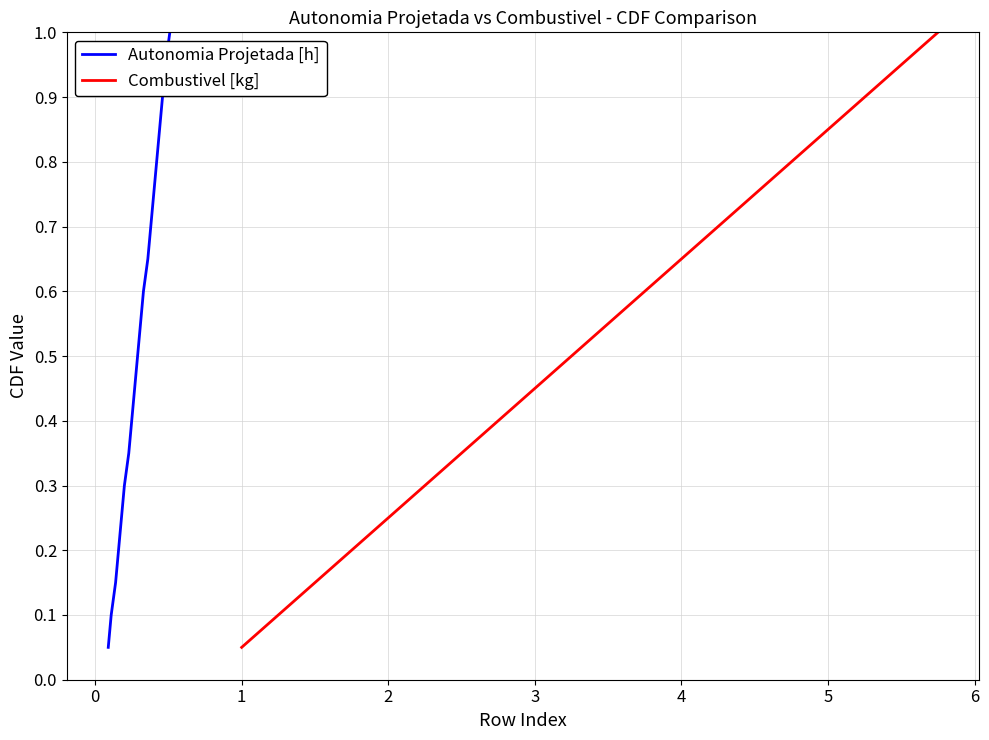

Is this an area chart (filled region under the line)?

No